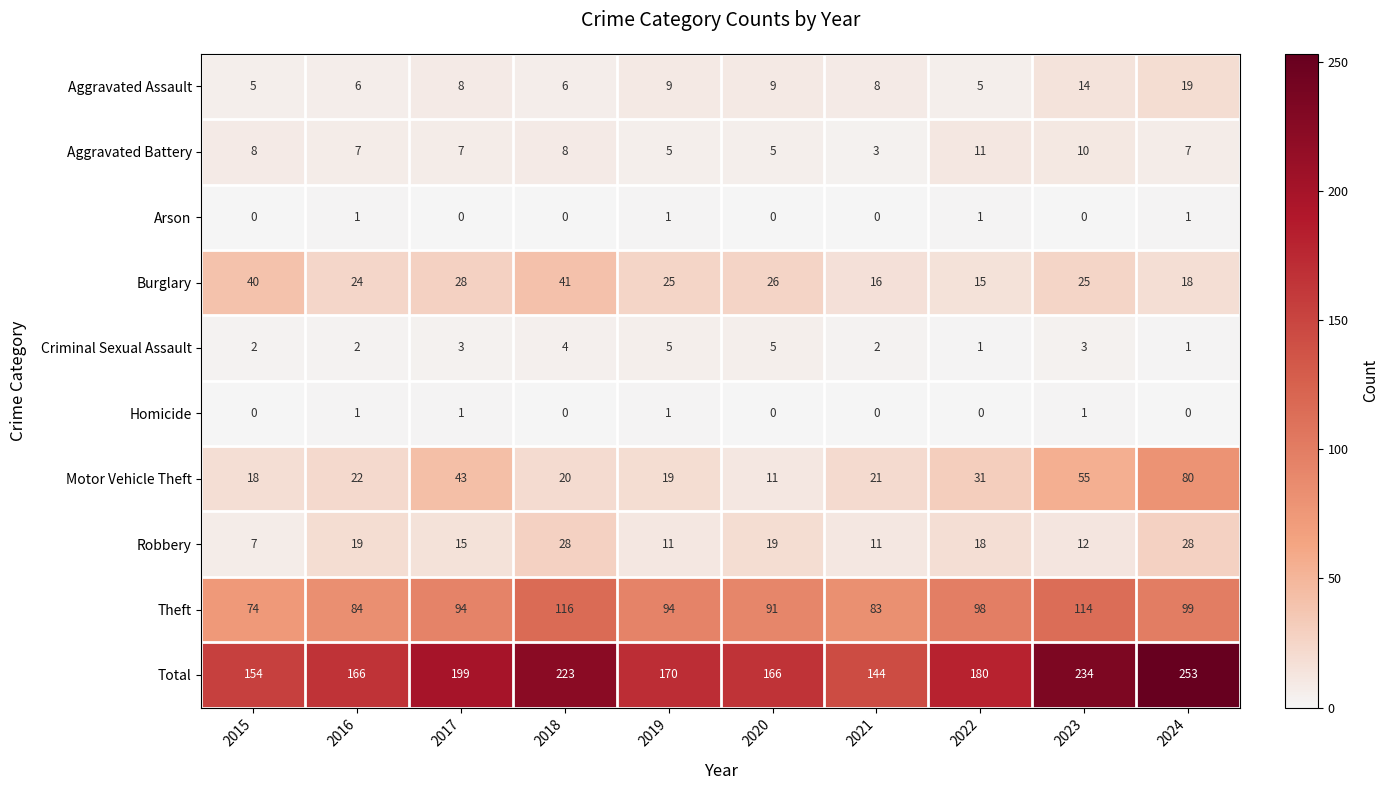

Which series has the largest range (max minus min)?

Total